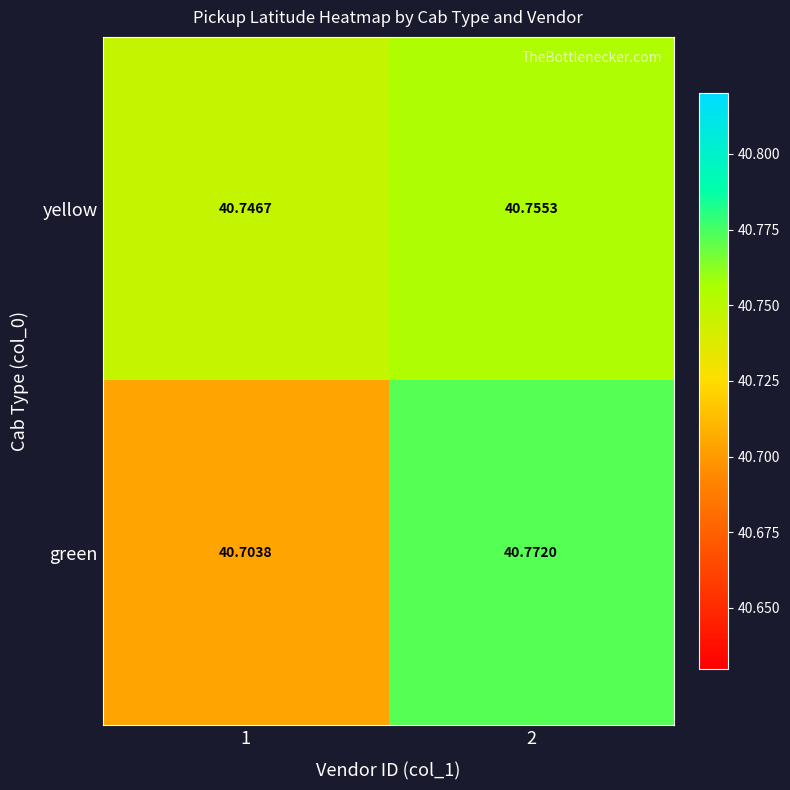

What is the smallest value displayed?

40.7